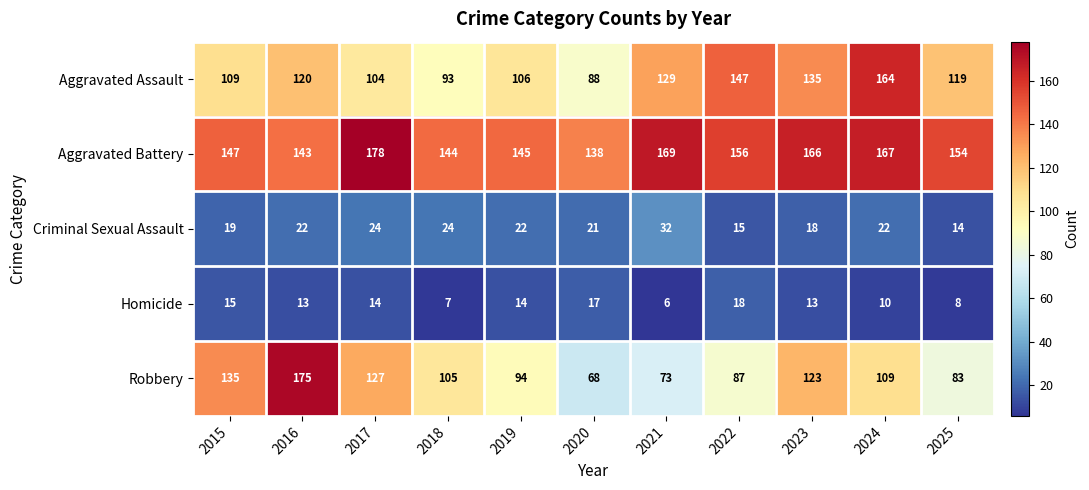

Which category has the highest value across all series?

2017